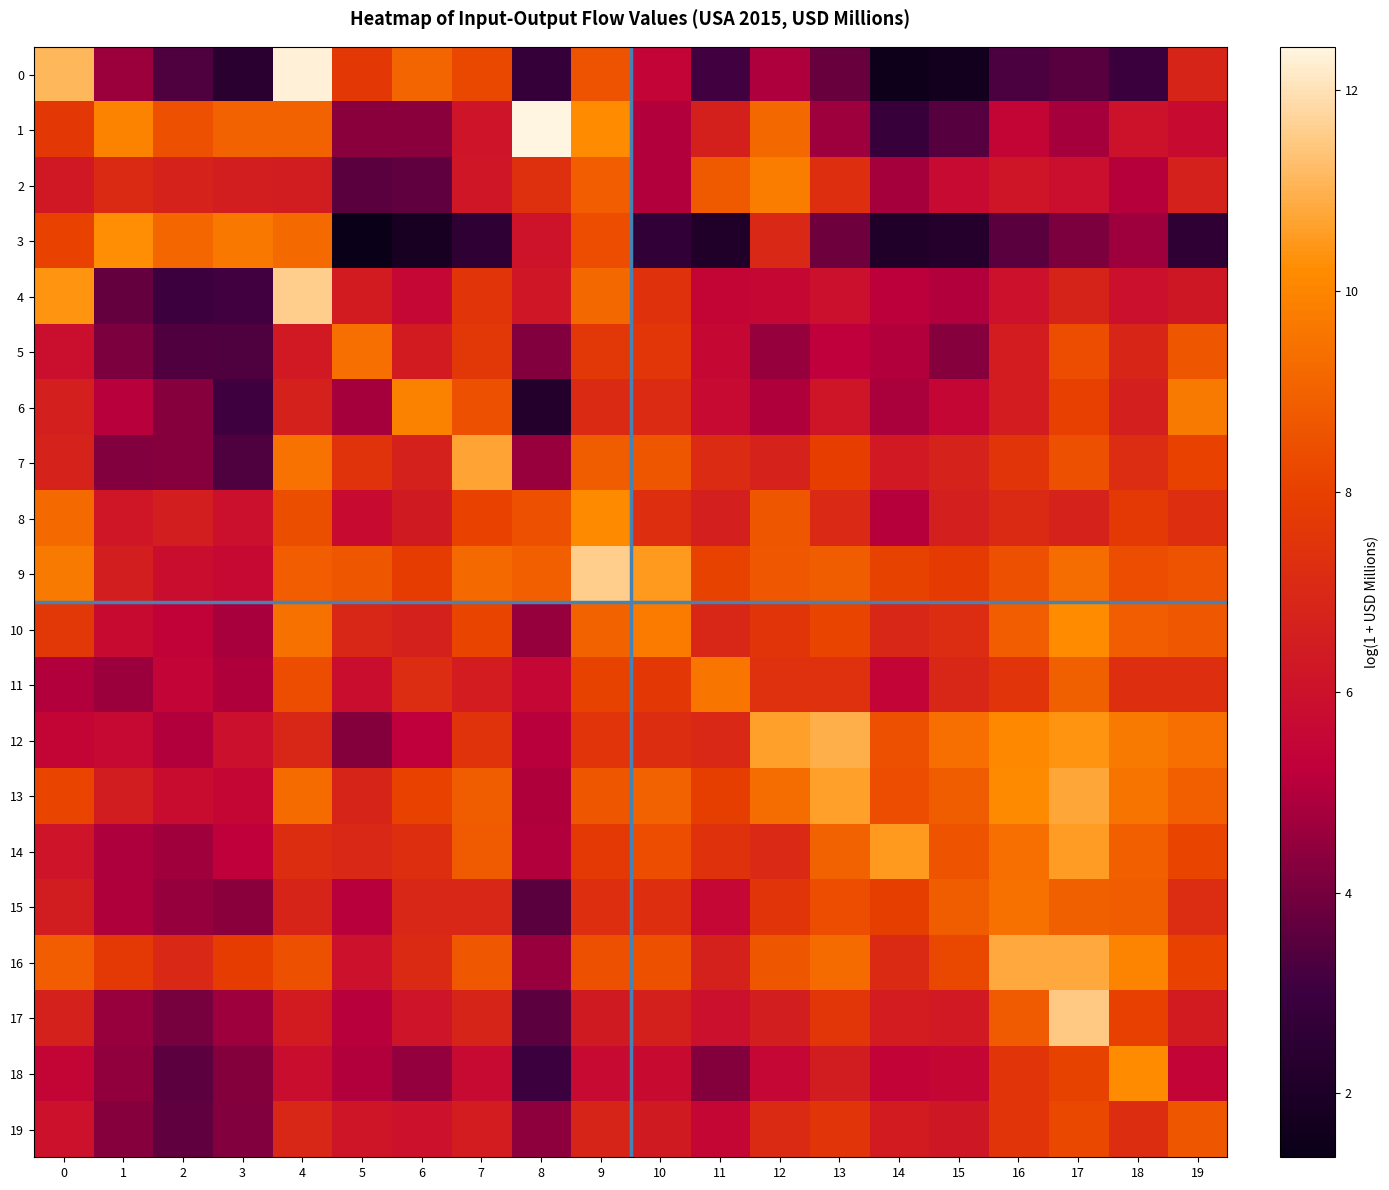

What is the difference between the highest and lowest values at 1?

6.5